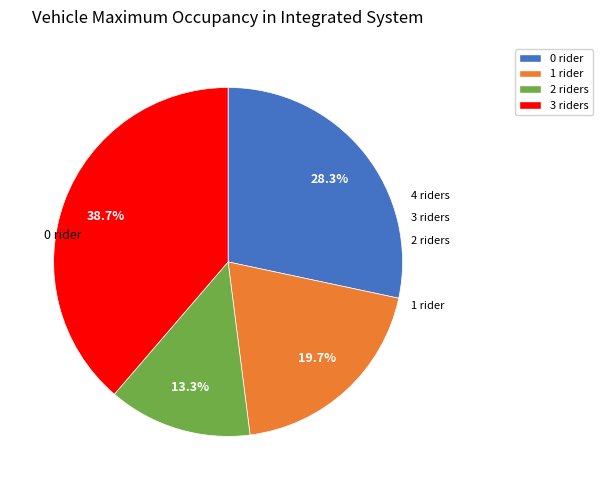

Which category has the biggest portion of the pie?

3